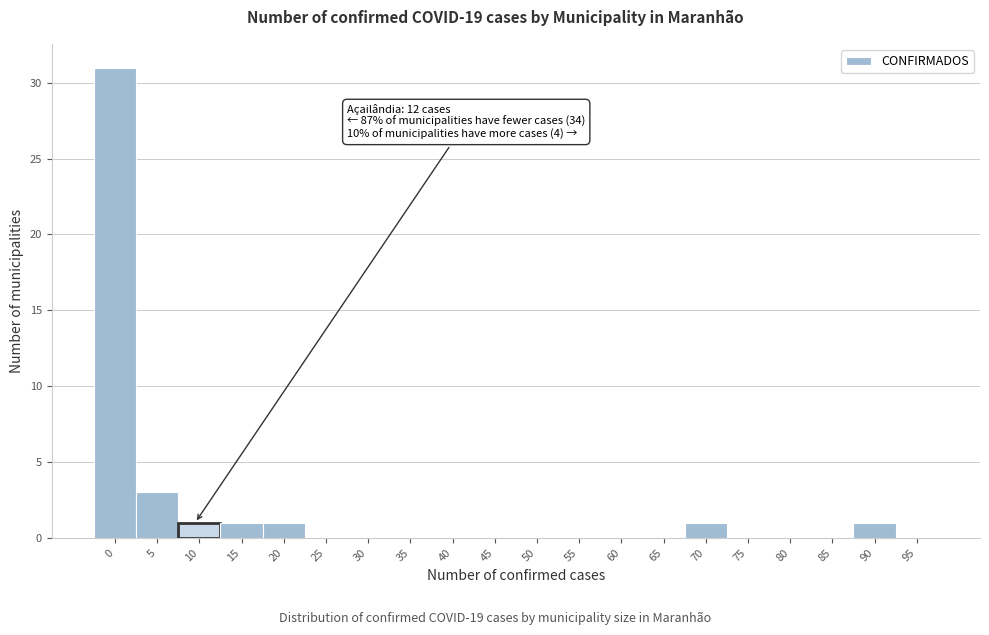

Reading left to right, transcribe all the data shown in this chart.

0=31	5=3	10=1	15=1	20=1	25=0	30=0	35=0	40=0	45=0	50=0	55=0	60=0	65=0	70=1	75=0	80=0	85=0	90=1	95=0